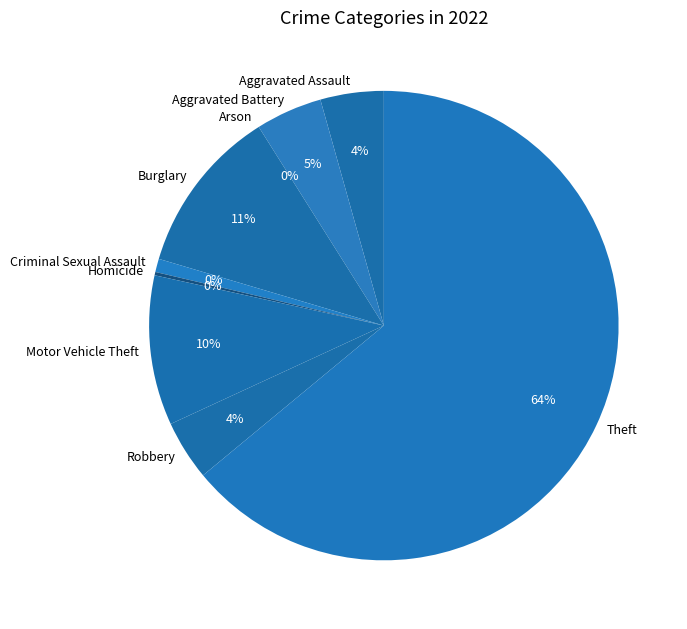

Which slice is the largest?

Theft